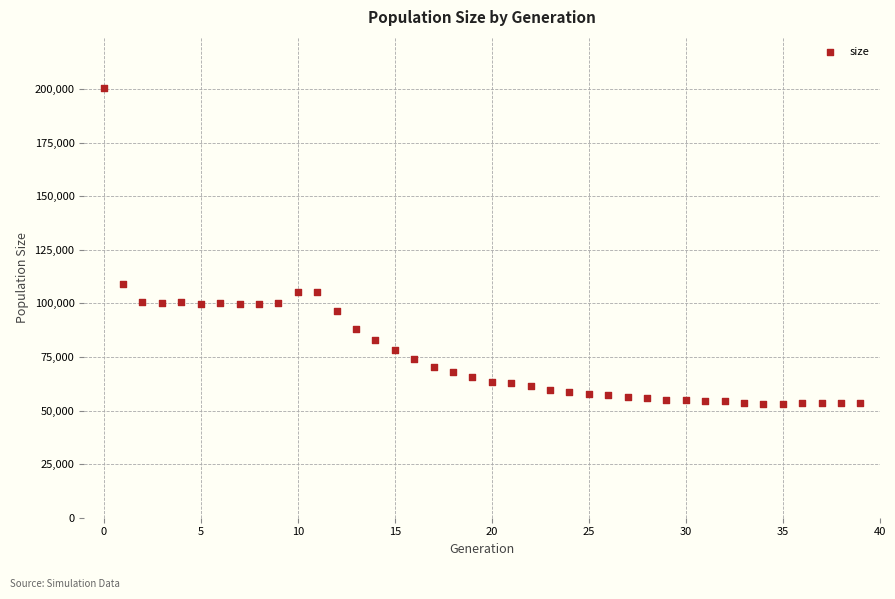

What Y value in the scatter plot is closest to 126673?

109000